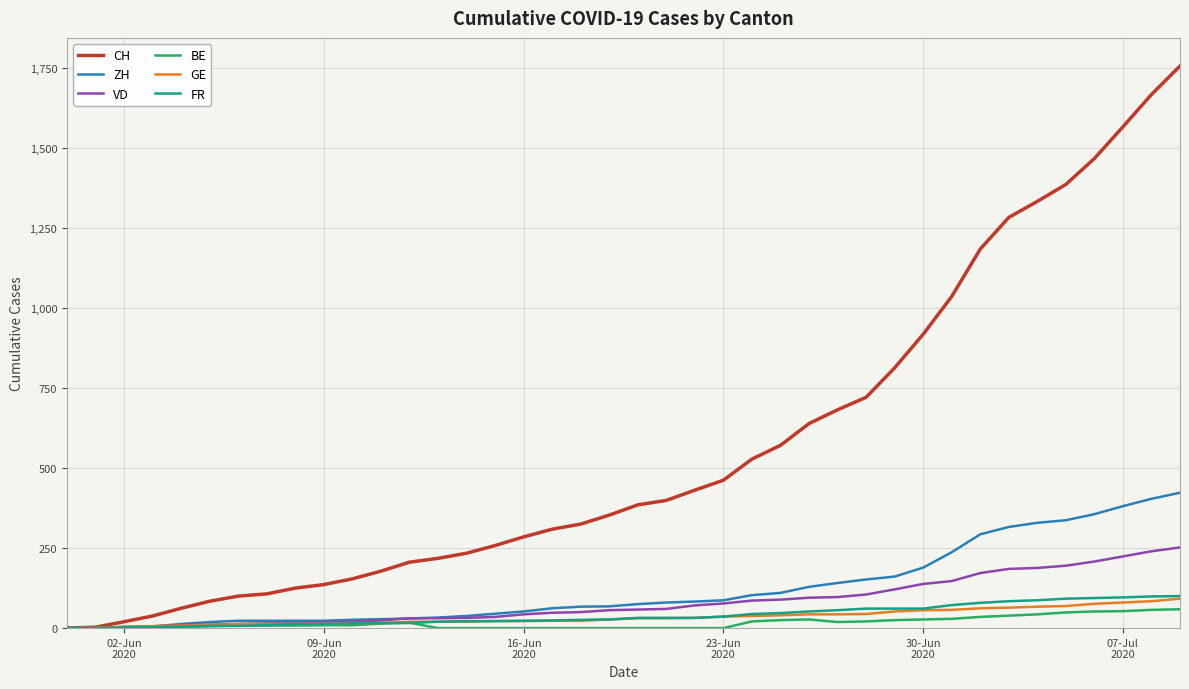

What is the maximum value for BE?

59